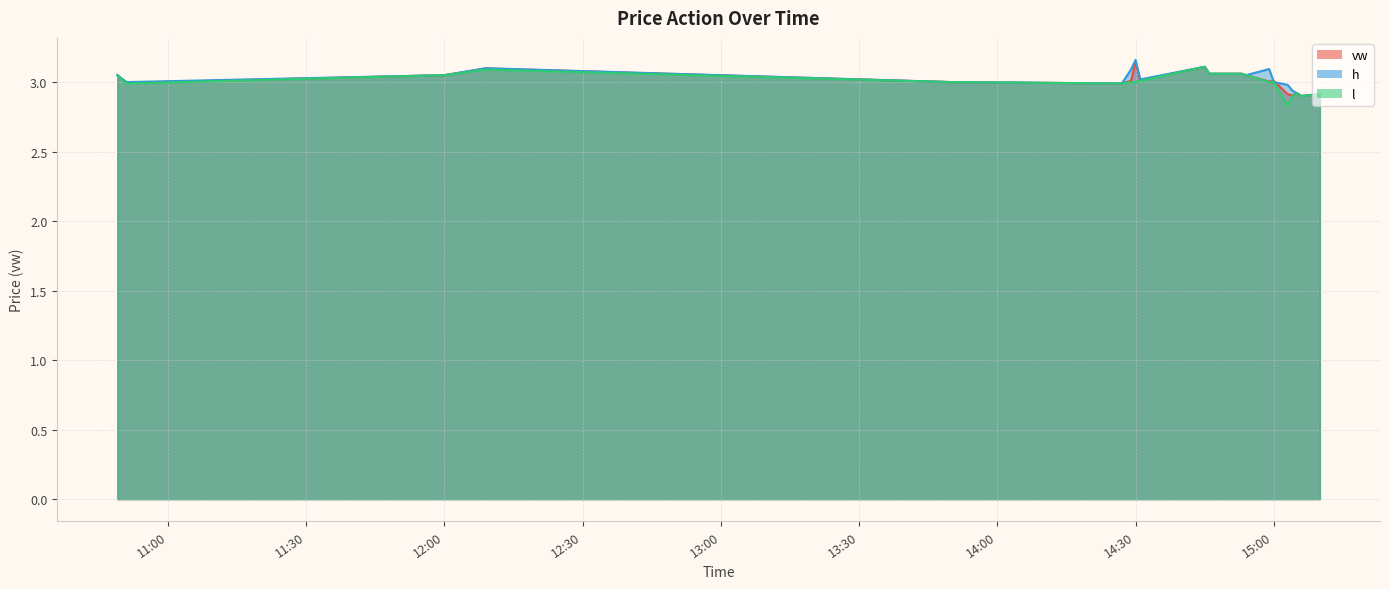

At which category is the sum across all series the highest?

2023-11-09 14:45